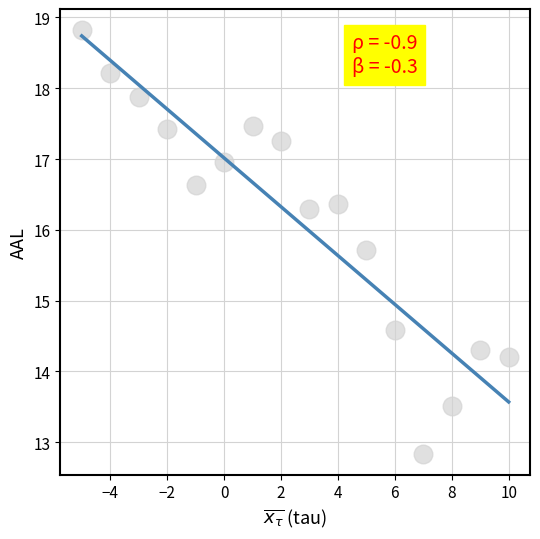

What is the range of Y values (max minus min)?

6.0